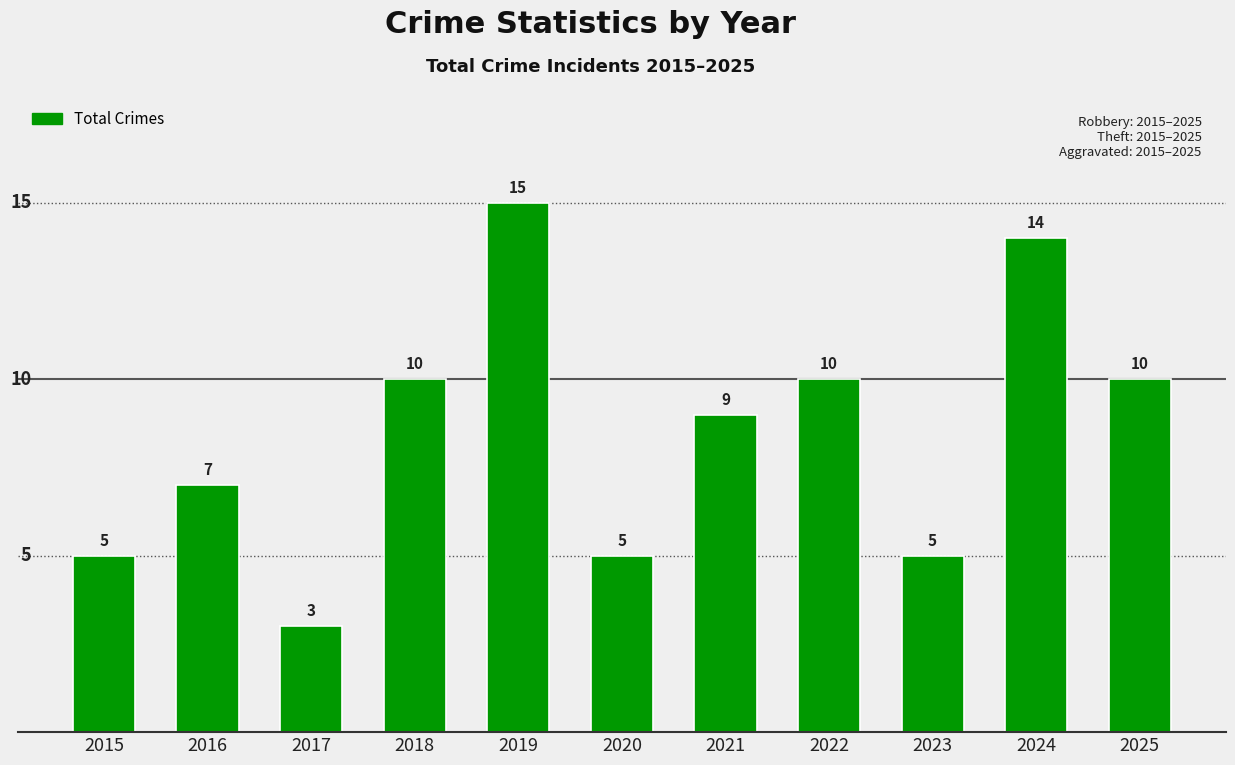

How many bars are there in total?

11